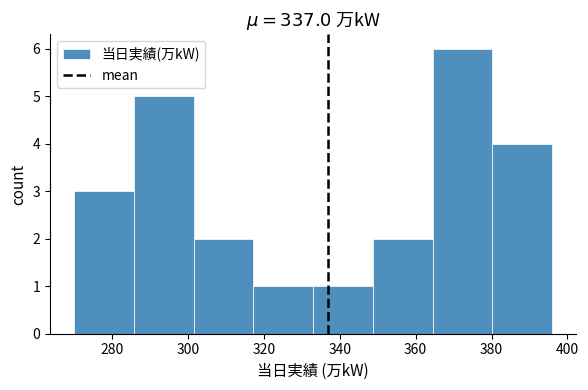

Reading left to right, transcribe this chart: for each bar, give the range it covers on the x-axis and its height. Neither the bar edges nor the heights are printed on the chart, so give them approximately, as read against the axes.

270 to 286: 3
286 to 302: 5
302 to 318: 2
318 to 334: 1
334 to 348: 1
348 to 364: 2
364 to 380: 6
380 to 396: 4